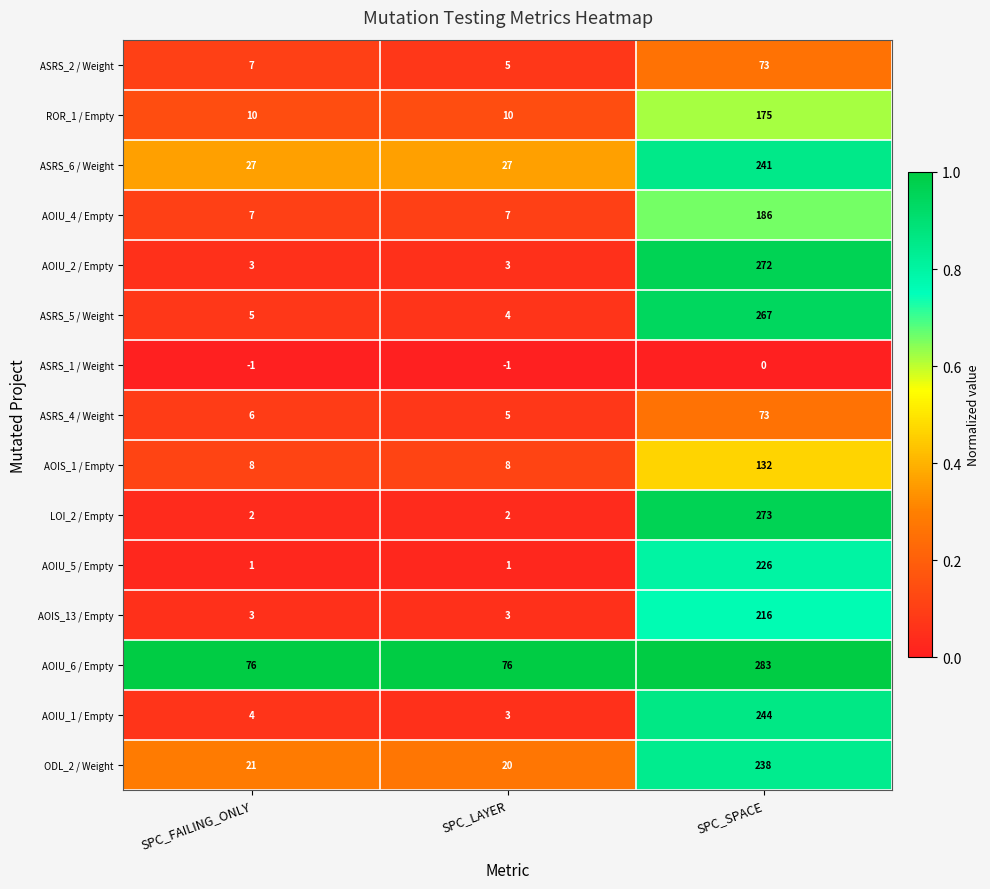

The value of AOIS_13 / Empty at SPC_SPACE is 47. True or false?

False